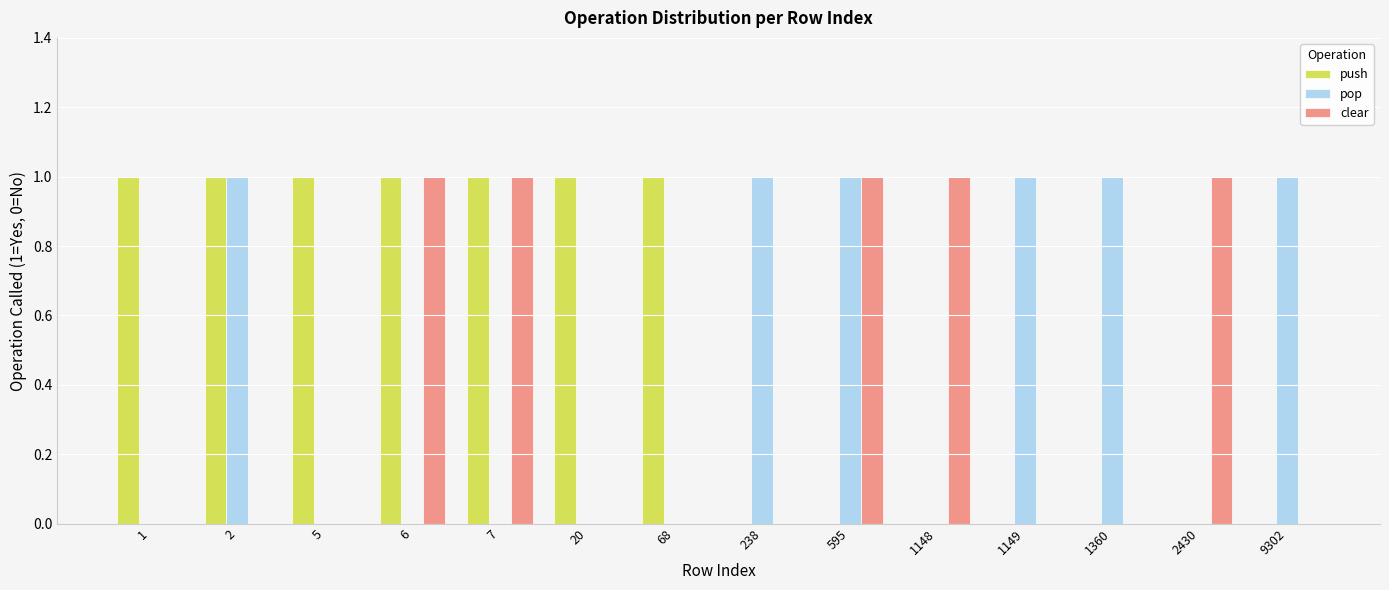

What is the sum of all push values?

7